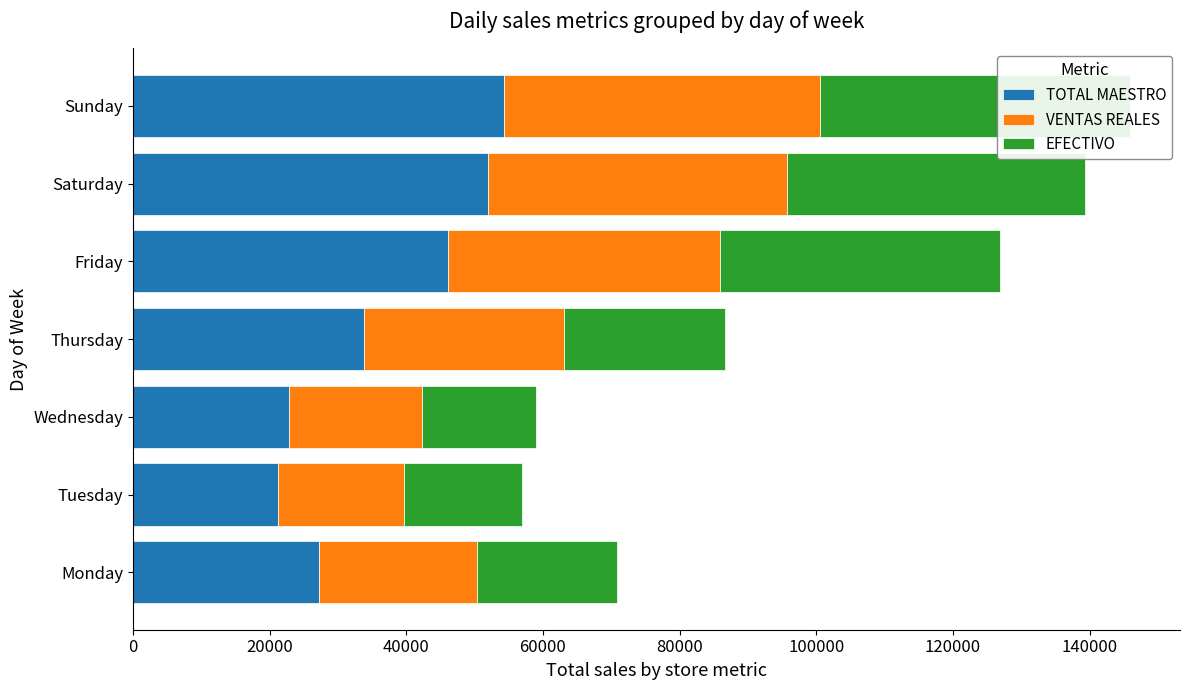

What is the value of the EFECTIVO bar at the 2nd from the left?

17314.0